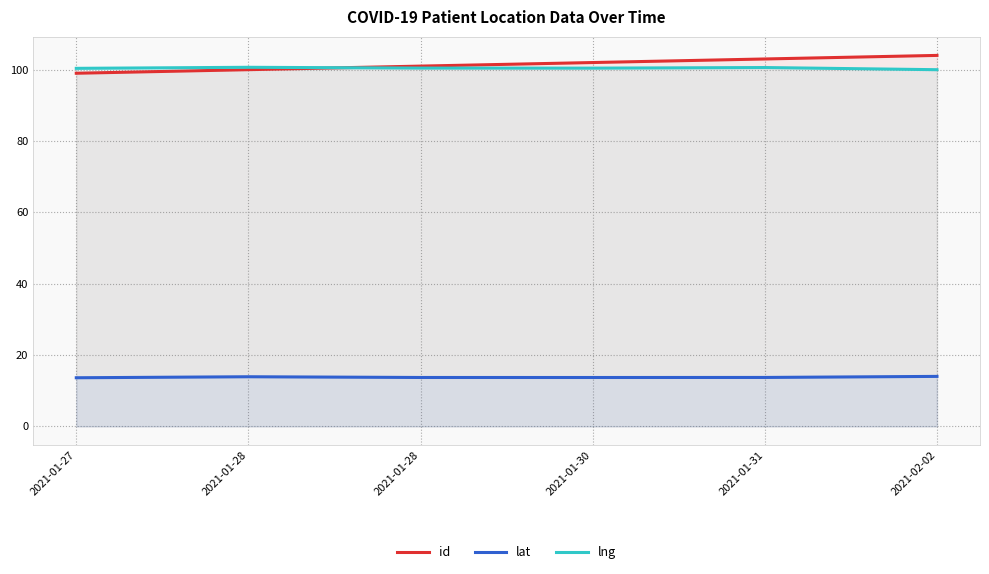

What is the maximum value shown in the chart?

104.0